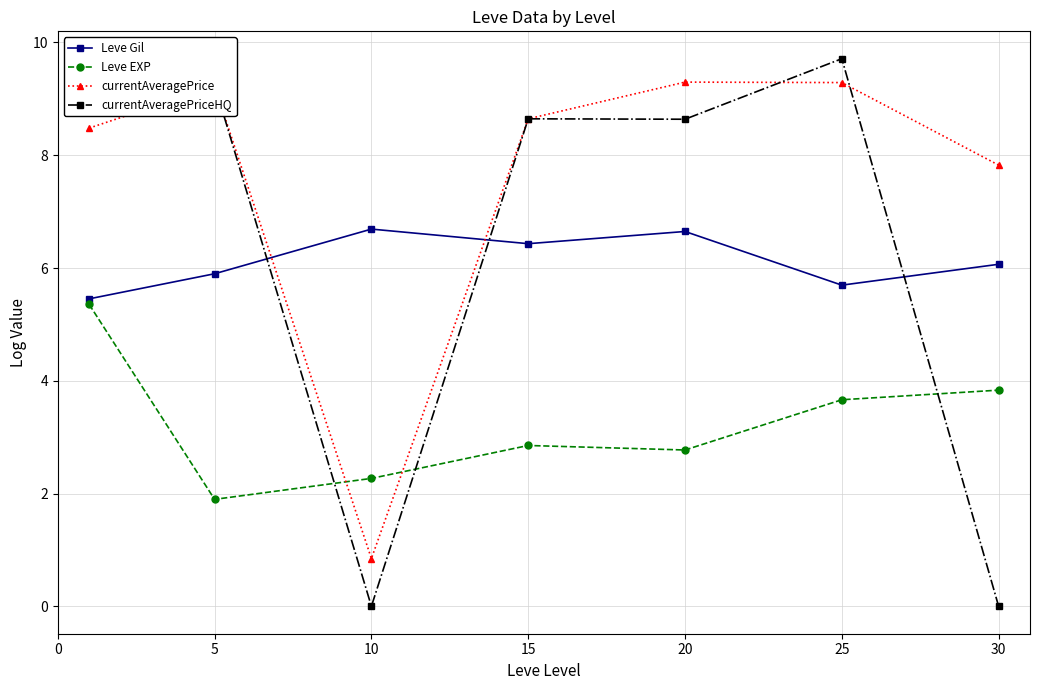

What is the maximum value for Leve EXP?

5.4